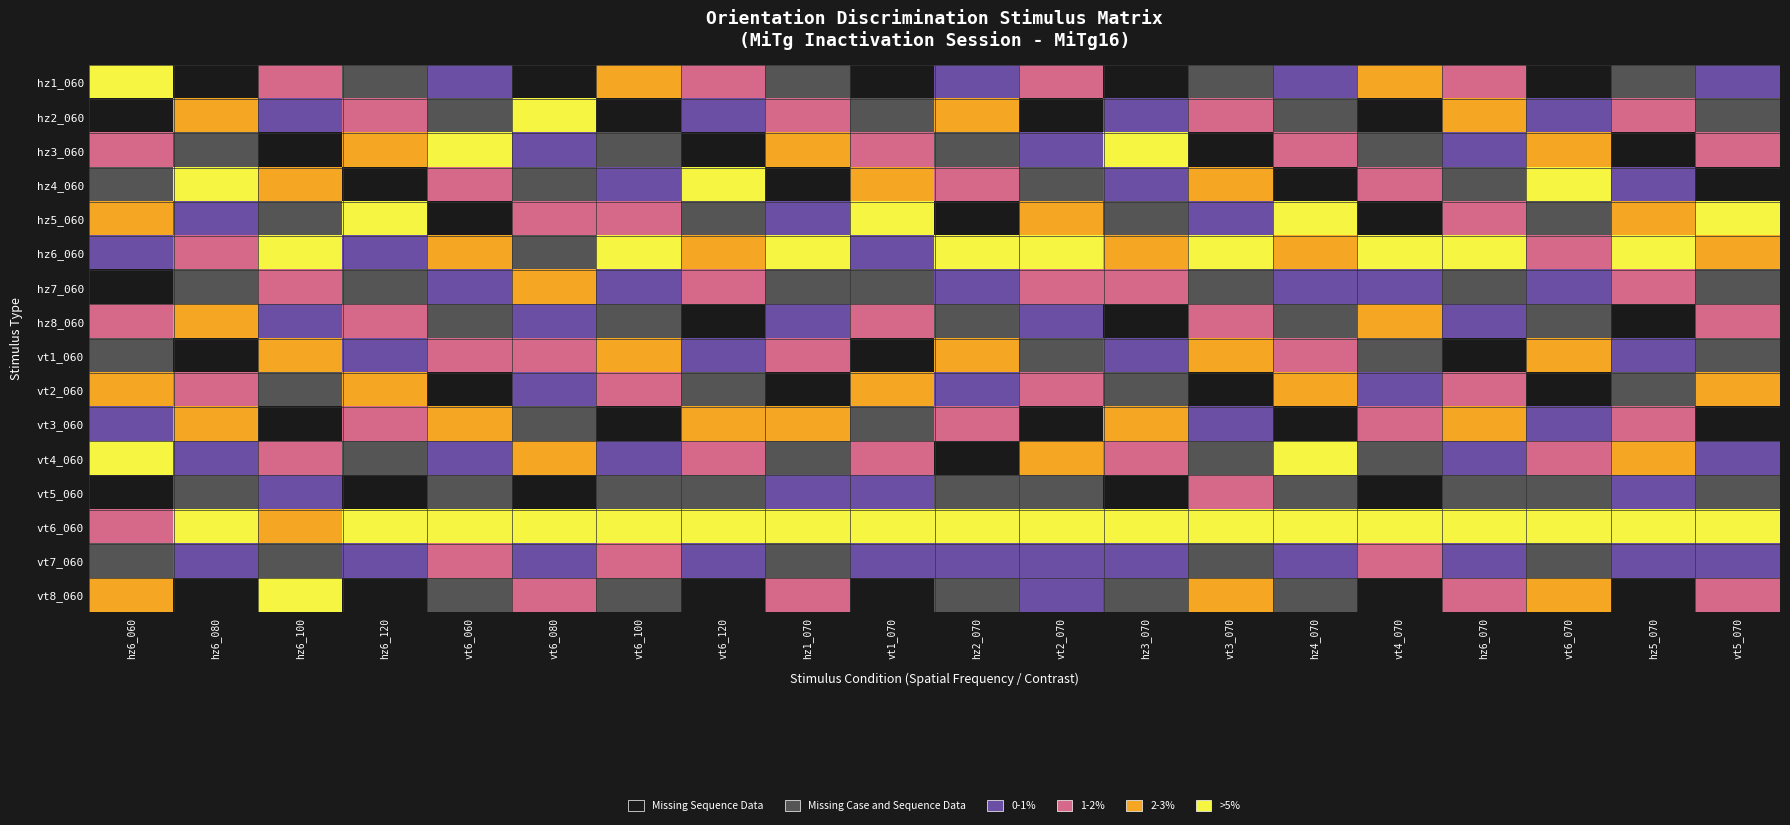

Reading left to right, extract all data points from this chart.

hz1_060: hz6_060=5	hz6_080=0	hz6_100=3	hz6_120=1	vt6_060=2	vt6_080=0	vt6_100=4	vt6_120=3	hz1_070=1	vt1_070=0	hz2_070=2	vt2_070=3	hz3_070=0	vt3_070=1	hz4_070=2	vt4_070=4	hz6_070=3	vt6_070=0	hz5_070=1	vt5_070=2
hz2_060: hz6_060=0	hz6_080=4	hz6_100=2	hz6_120=3	vt6_060=1	vt6_080=5	vt6_100=0	vt6_120=2	hz1_070=3	vt1_070=1	hz2_070=4	vt2_070=0	hz3_070=2	vt3_070=3	hz4_070=1	vt4_070=0	hz6_070=4	vt6_070=2	hz5_070=3	vt5_070=1
hz3_060: hz6_060=3	hz6_080=1	hz6_100=0	hz6_120=4	vt6_060=5	vt6_080=2	vt6_100=1	vt6_120=0	hz1_070=4	vt1_070=3	hz2_070=1	vt2_070=2	hz3_070=5	vt3_070=0	hz4_070=3	vt4_070=1	hz6_070=2	vt6_070=4	hz5_070=0	vt5_070=3
hz4_060: hz6_060=1	hz6_080=5	hz6_100=4	hz6_120=0	vt6_060=3	vt6_080=1	vt6_100=2	vt6_120=5	hz1_070=0	vt1_070=4	hz2_070=3	vt2_070=1	hz3_070=2	vt3_070=4	hz4_070=0	vt4_070=3	hz6_070=1	vt6_070=5	hz5_070=2	vt5_070=0
hz5_060: hz6_060=4	hz6_080=2	hz6_100=1	hz6_120=5	vt6_060=0	vt6_080=3	vt6_100=3	vt6_120=1	hz1_070=2	vt1_070=5	hz2_070=0	vt2_070=4	hz3_070=1	vt3_070=2	hz4_070=5	vt4_070=0	hz6_070=3	vt6_070=1	hz5_070=4	vt5_070=5
hz6_060: hz6_060=2	hz6_080=3	hz6_100=5	hz6_120=2	vt6_060=4	vt6_080=1	vt6_100=5	vt6_120=4	hz1_070=5	vt1_070=2	hz2_070=5	vt2_070=5	hz3_070=4	vt3_070=5	hz4_070=4	vt4_070=5	hz6_070=5	vt6_070=3	hz5_070=5	vt5_070=4
hz7_060: hz6_060=0	hz6_080=1	hz6_100=3	hz6_120=1	vt6_060=2	vt6_080=4	vt6_100=2	vt6_120=3	hz1_070=1	vt1_070=1	hz2_070=2	vt2_070=3	hz3_070=3	vt3_070=1	hz4_070=2	vt4_070=2	hz6_070=1	vt6_070=2	hz5_070=3	vt5_070=1
hz8_060: hz6_060=3	hz6_080=4	hz6_100=2	hz6_120=3	vt6_060=1	vt6_080=2	vt6_100=1	vt6_120=0	hz1_070=2	vt1_070=3	hz2_070=1	vt2_070=2	hz3_070=0	vt3_070=3	hz4_070=1	vt4_070=4	hz6_070=2	vt6_070=1	hz5_070=0	vt5_070=3
vt1_060: hz6_060=1	hz6_080=0	hz6_100=4	hz6_120=2	vt6_060=3	vt6_080=3	vt6_100=4	vt6_120=2	hz1_070=3	vt1_070=0	hz2_070=4	vt2_070=1	hz3_070=2	vt3_070=4	hz4_070=3	vt4_070=1	hz6_070=0	vt6_070=4	hz5_070=2	vt5_070=1
vt2_060: hz6_060=4	hz6_080=3	hz6_100=1	hz6_120=4	vt6_060=0	vt6_080=2	vt6_100=3	vt6_120=1	hz1_070=0	vt1_070=4	hz2_070=2	vt2_070=3	hz3_070=1	vt3_070=0	hz4_070=4	vt4_070=2	hz6_070=3	vt6_070=0	hz5_070=1	vt5_070=4
vt3_060: hz6_060=2	hz6_080=4	hz6_100=0	hz6_120=3	vt6_060=4	vt6_080=1	vt6_100=0	vt6_120=4	hz1_070=4	vt1_070=1	hz2_070=3	vt2_070=0	hz3_070=4	vt3_070=2	hz4_070=0	vt4_070=3	hz6_070=4	vt6_070=2	hz5_070=3	vt5_070=0
vt4_060: hz6_060=5	hz6_080=2	hz6_100=3	hz6_120=1	vt6_060=2	vt6_080=4	vt6_100=2	vt6_120=3	hz1_070=1	vt1_070=3	hz2_070=0	vt2_070=4	hz3_070=3	vt3_070=1	hz4_070=5	vt4_070=1	hz6_070=2	vt6_070=3	hz5_070=4	vt5_070=2
vt5_060: hz6_060=0	hz6_080=1	hz6_100=2	hz6_120=0	vt6_060=1	vt6_080=0	vt6_100=1	vt6_120=1	hz1_070=2	vt1_070=2	hz2_070=1	vt2_070=1	hz3_070=0	vt3_070=3	hz4_070=1	vt4_070=0	hz6_070=1	vt6_070=1	hz5_070=2	vt5_070=1
vt6_060: hz6_060=3	hz6_080=5	hz6_100=4	hz6_120=5	vt6_060=5	vt6_080=5	vt6_100=5	vt6_120=5	hz1_070=5	vt1_070=5	hz2_070=5	vt2_070=5	hz3_070=5	vt3_070=5	hz4_070=5	vt4_070=5	hz6_070=5	vt6_070=5	hz5_070=5	vt5_070=5
vt7_060: hz6_060=1	hz6_080=2	hz6_100=1	hz6_120=2	vt6_060=3	vt6_080=2	vt6_100=3	vt6_120=2	hz1_070=1	vt1_070=2	hz2_070=2	vt2_070=2	hz3_070=2	vt3_070=1	hz4_070=2	vt4_070=3	hz6_070=2	vt6_070=1	hz5_070=2	vt5_070=2
vt8_060: hz6_060=4	hz6_080=0	hz6_100=5	hz6_120=0	vt6_060=1	vt6_080=3	vt6_100=1	vt6_120=0	hz1_070=3	vt1_070=0	hz2_070=1	vt2_070=2	hz3_070=1	vt3_070=4	hz4_070=1	vt4_070=0	hz6_070=3	vt6_070=4	hz5_070=0	vt5_070=3